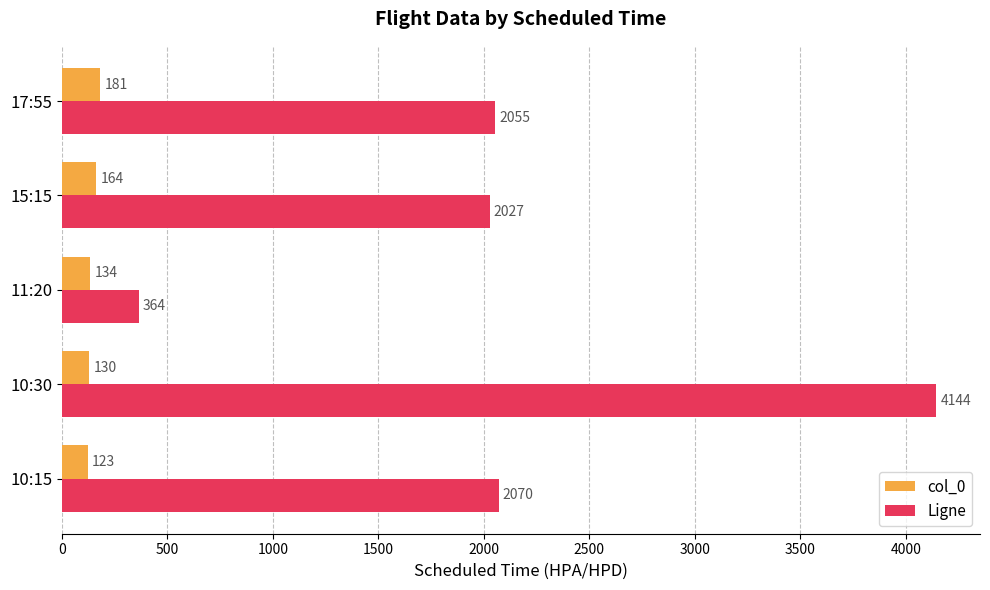

What is the difference between the maximum and minimum values in the col_0 series?

58